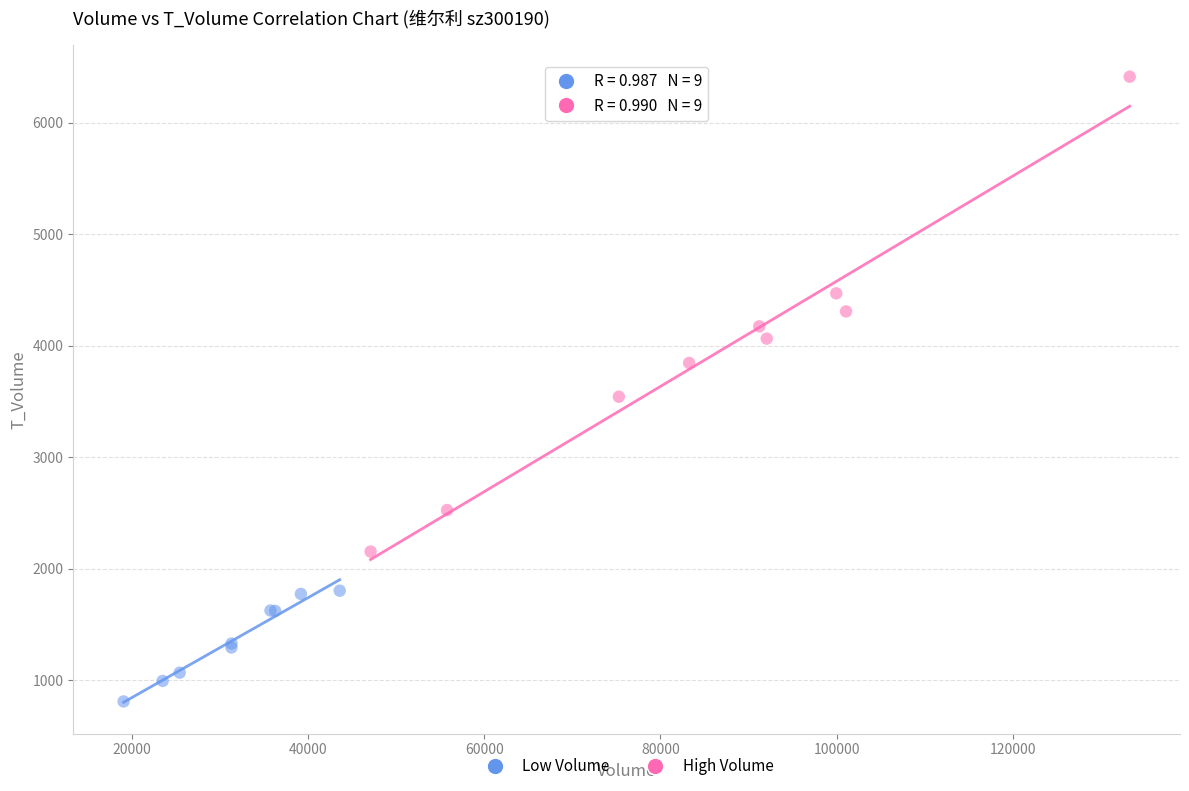

Which series has the largest Y range (max minus min)?

High Volume